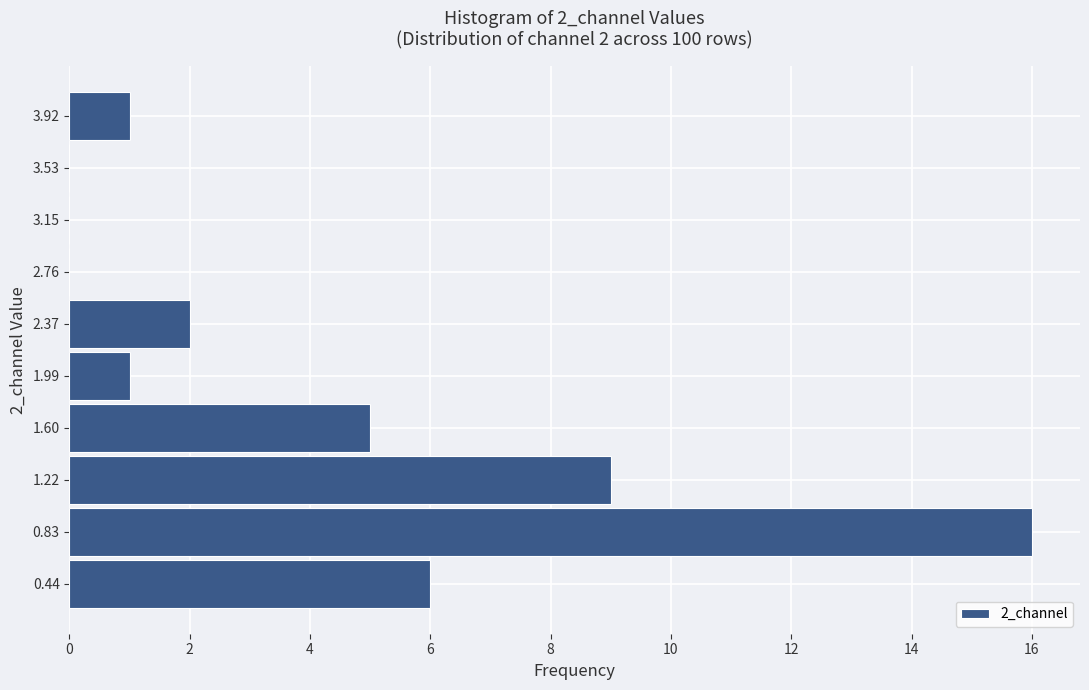

Reading bottom to top, list all the values displayed in this chart.

0.44=6	0.83=16	1.22=9	1.60=5	1.99=1	2.37=2	2.76=0	3.15=0	3.53=0	3.92=1